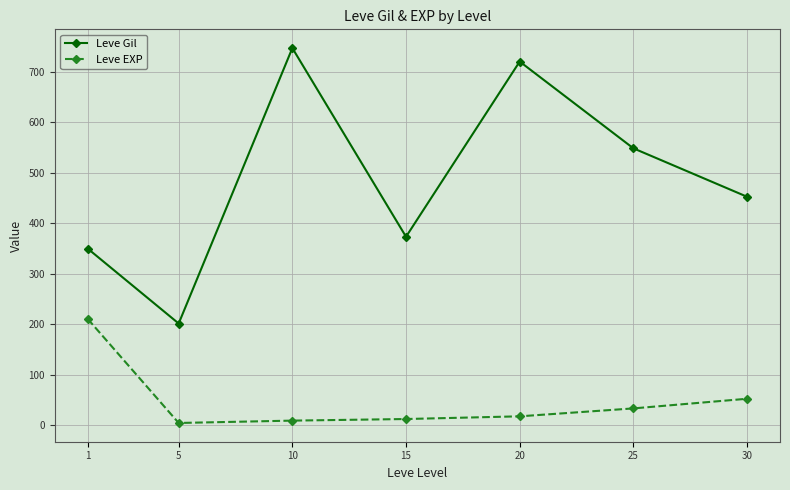

Is the value of Leve EXP at 10 greater than the value of Leve Gil at 20?

No